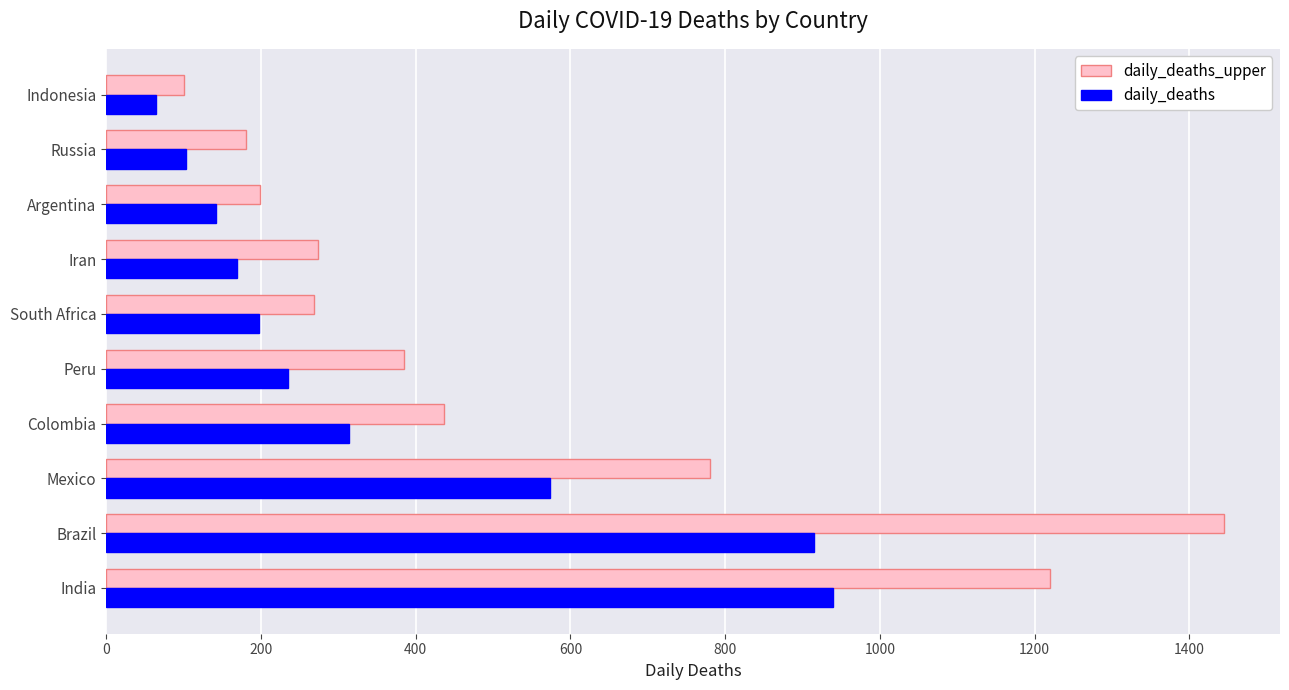

List the series in order of their peak value, highest first.

daily_deaths_upper, daily_deaths